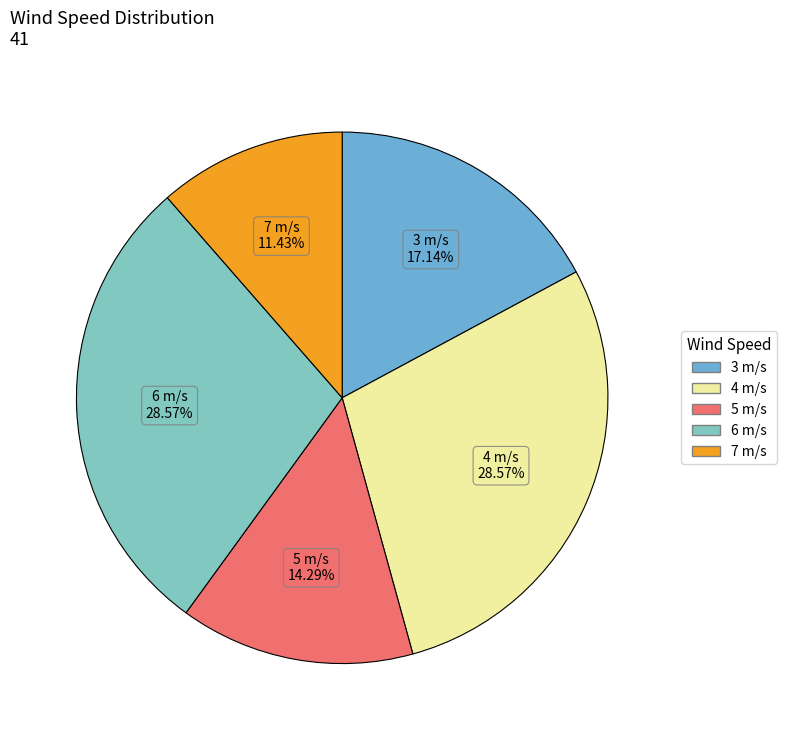

The 6 slice represents 14% of the pie. True or false?

False